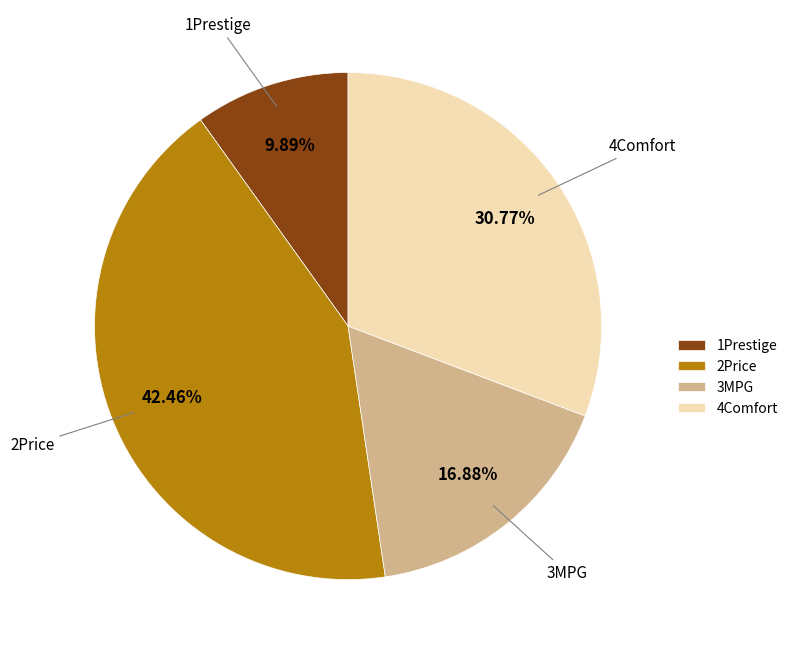

Between 1Prestige and 4Comfort, which is larger?

4Comfort